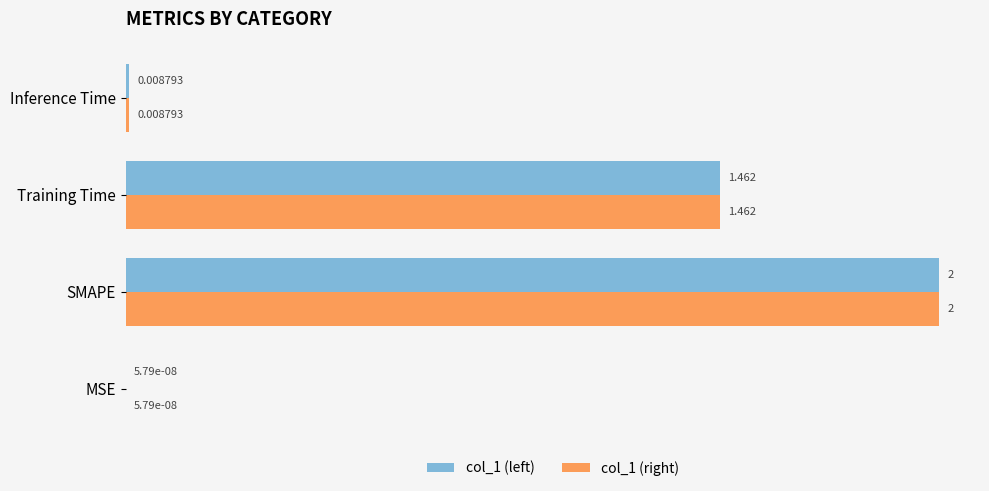

Which label corresponds to the largest value in the chart?

SMAPE